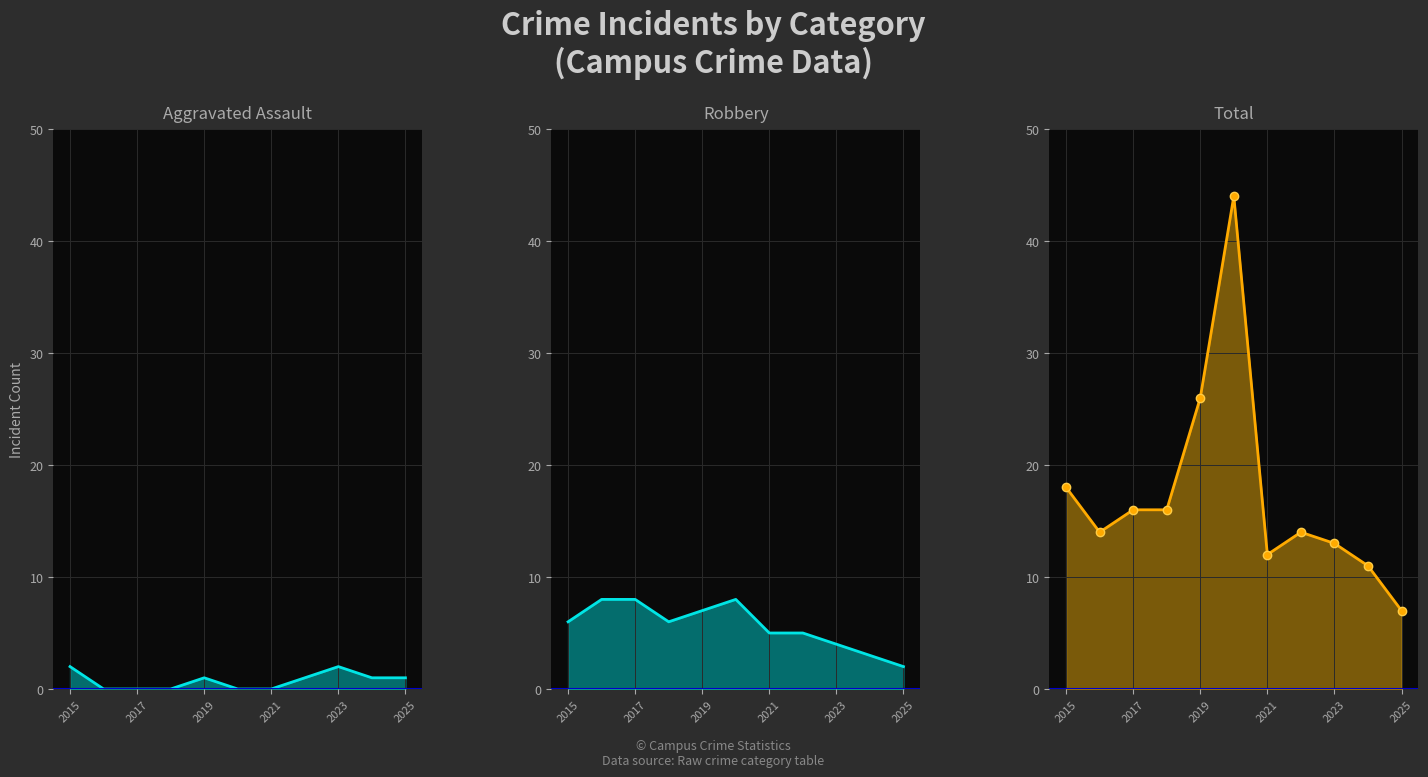

List the series in order of their peak value, highest first.

Total, Robbery, Aggravated Assault